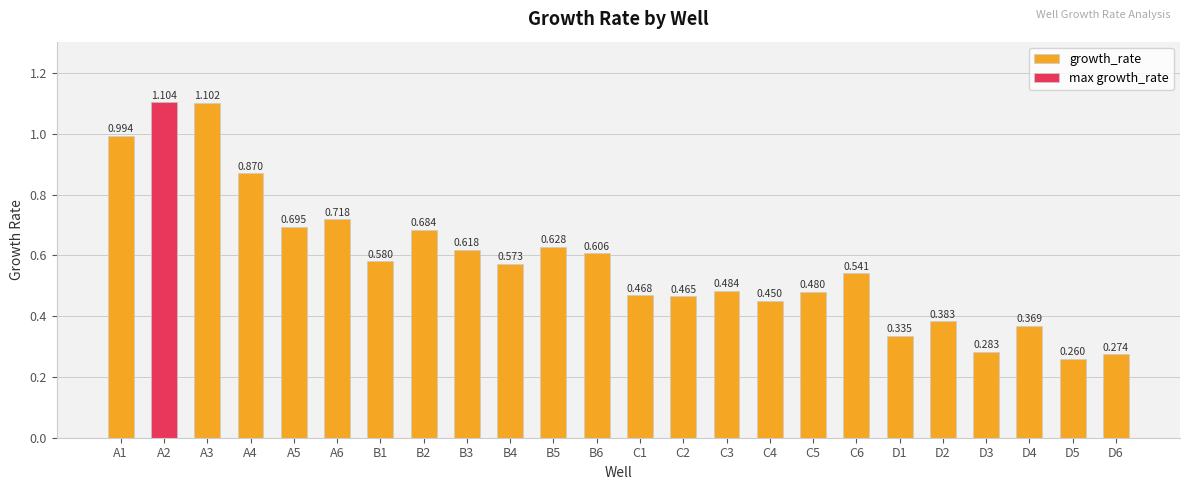

True or false: the data shows 0.3 at C3.

False